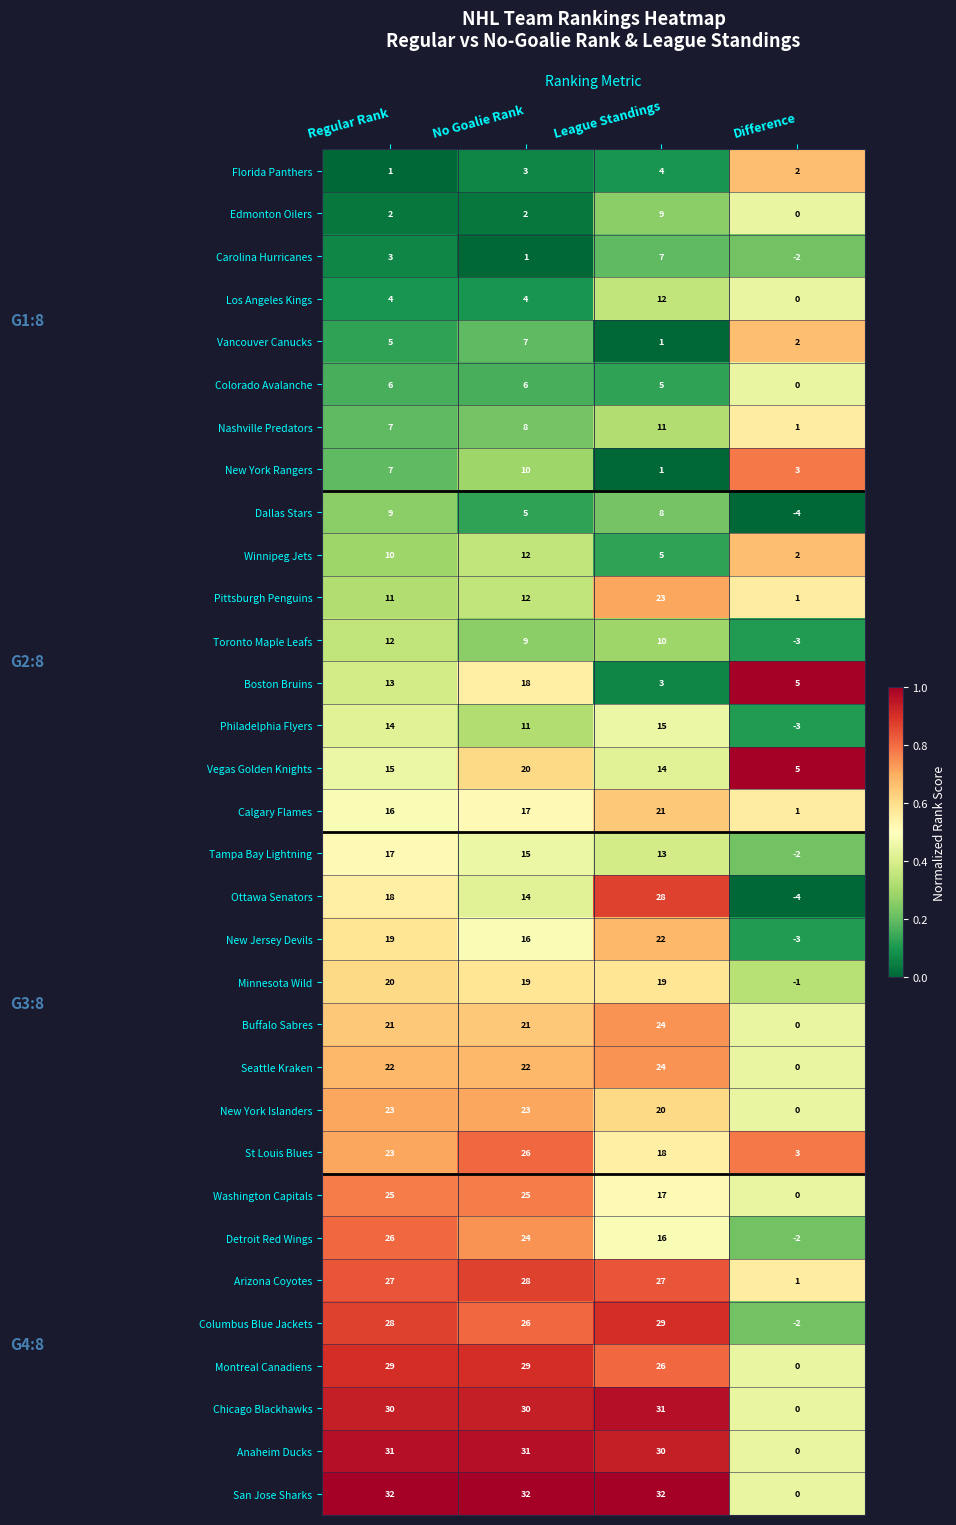

What is the sum of the Pittsburgh Penguins values at Regular Rank and No Goalie Rank?

23